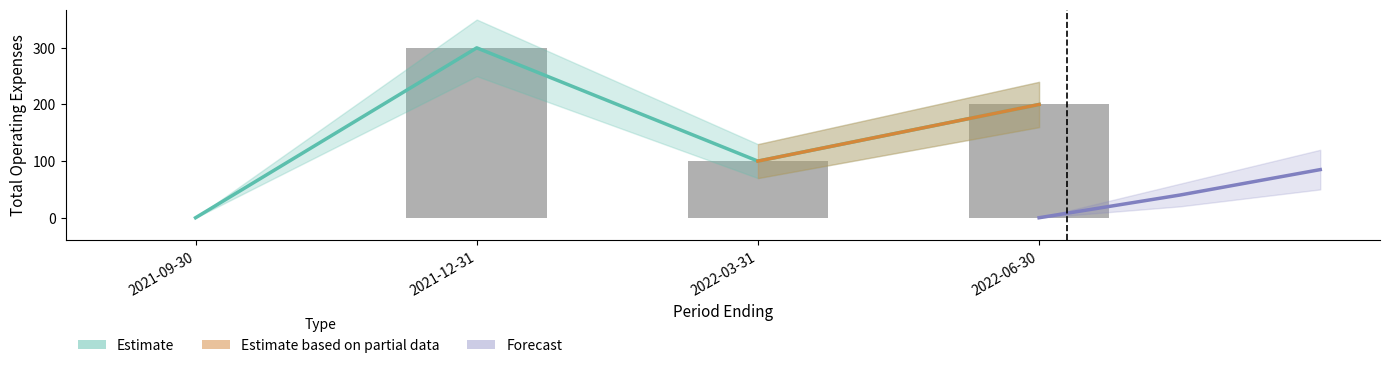

At how many categories does at least one series exceed 180?

2